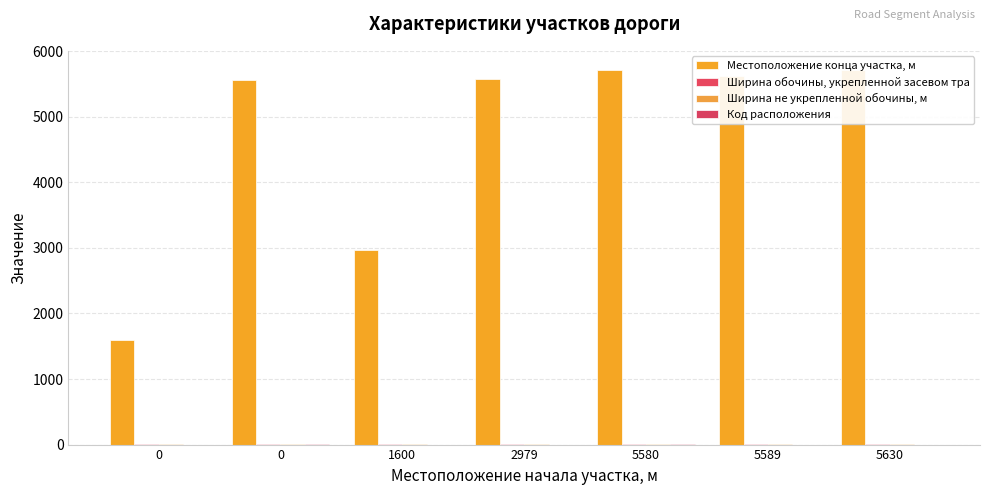

What is the value of the Код расположения bar at the 4th from the left?

1